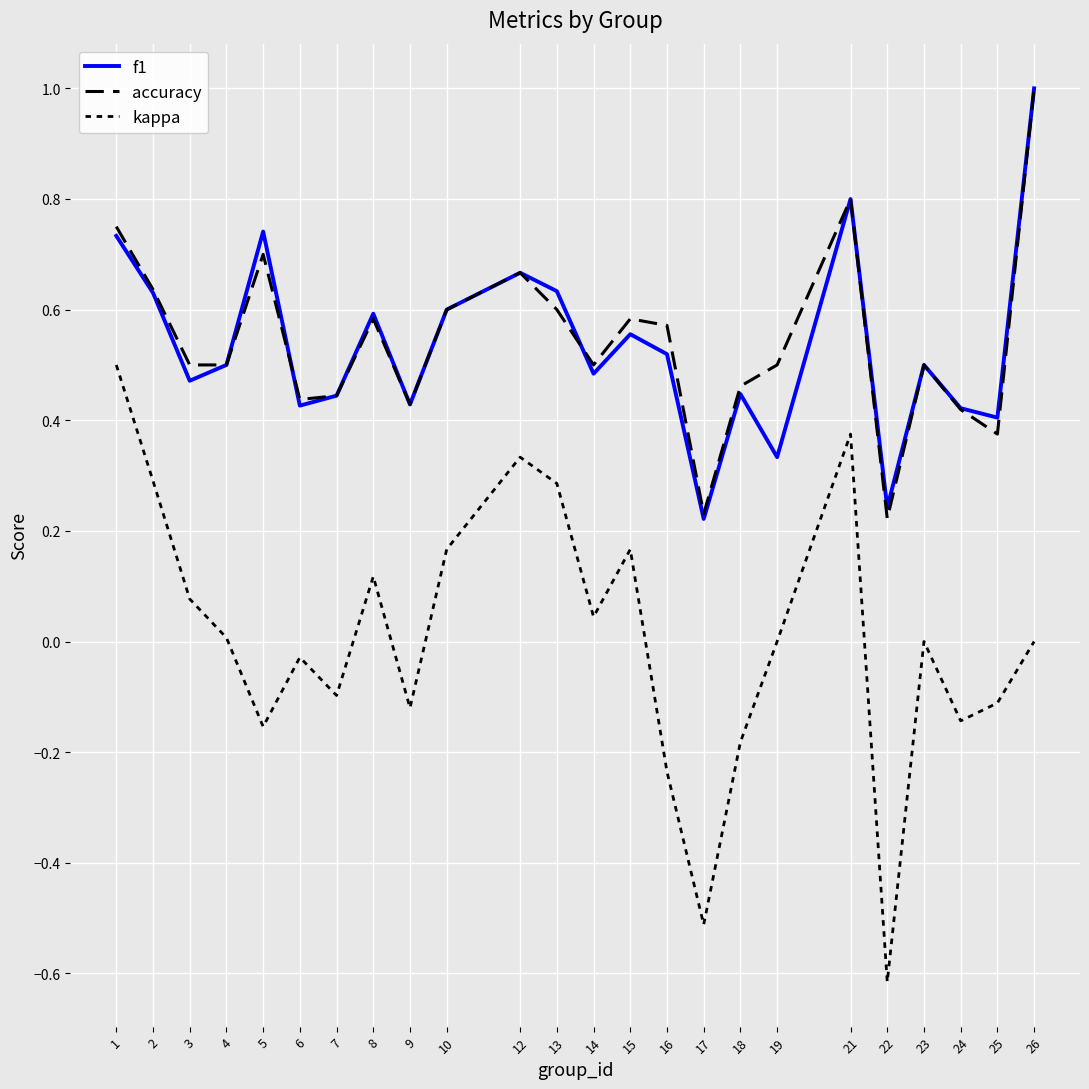

Is this an area chart (filled region under the line)?

No